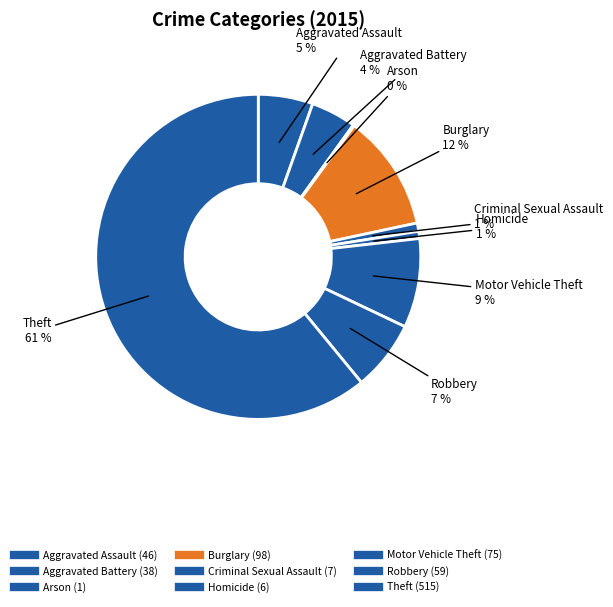

Which category has the biggest portion of the pie?

Theft